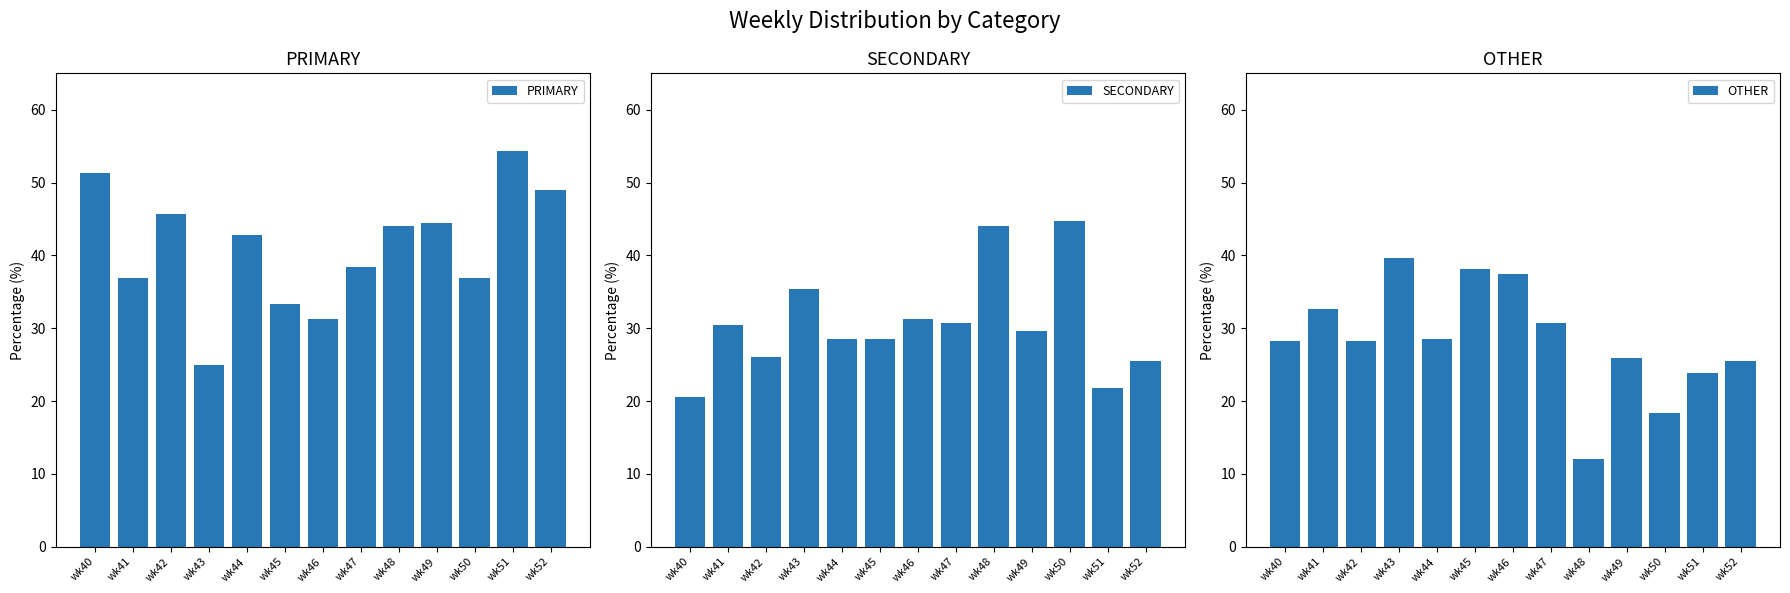

The SECONDARY series shows 16.0 at wk48. True or false?

False